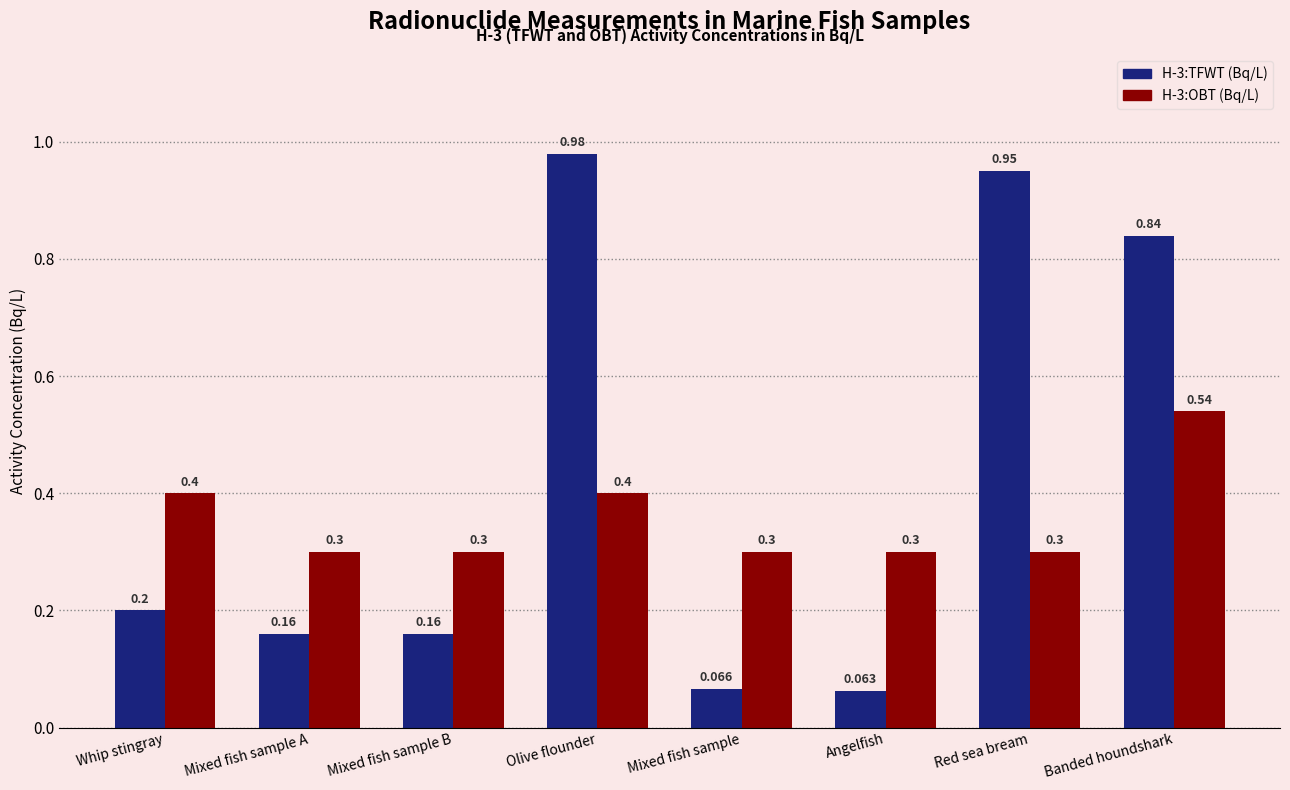

Is the value of H-3:OBT (Bq/L) at Olive flounder greater than the value of H-3:TFWT (Bq/L) at Mixed fish sample B?

Yes